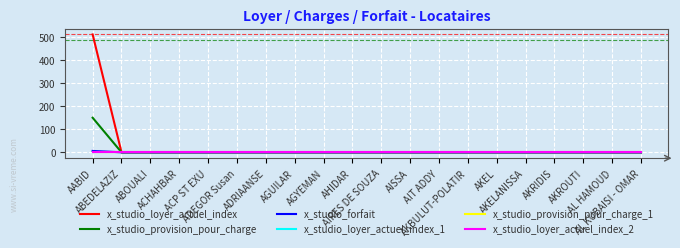

Is this an area chart (filled region under the line)?

No